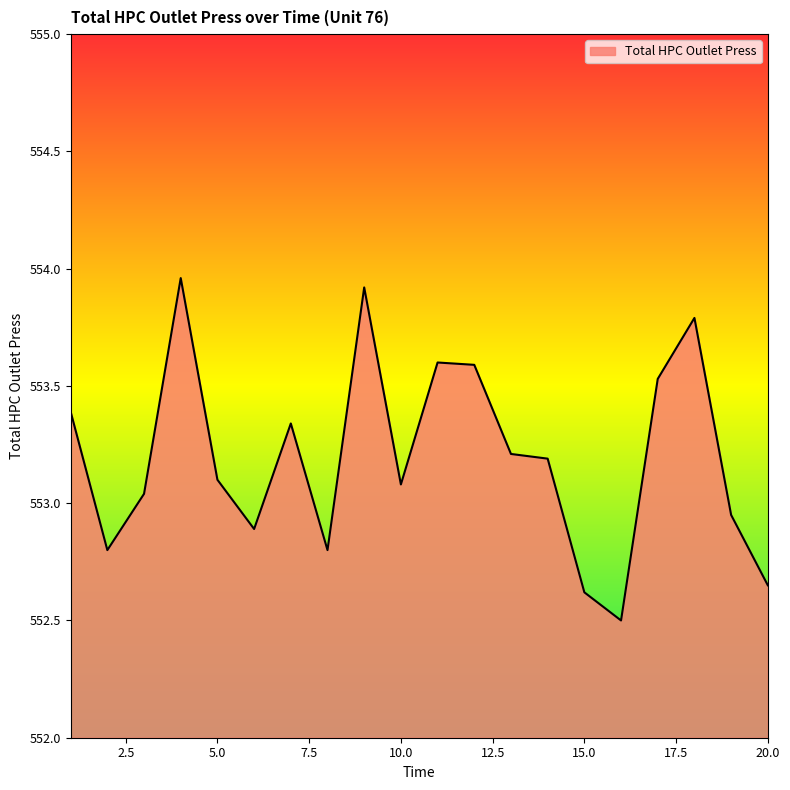

What is the smallest value displayed?

552.5